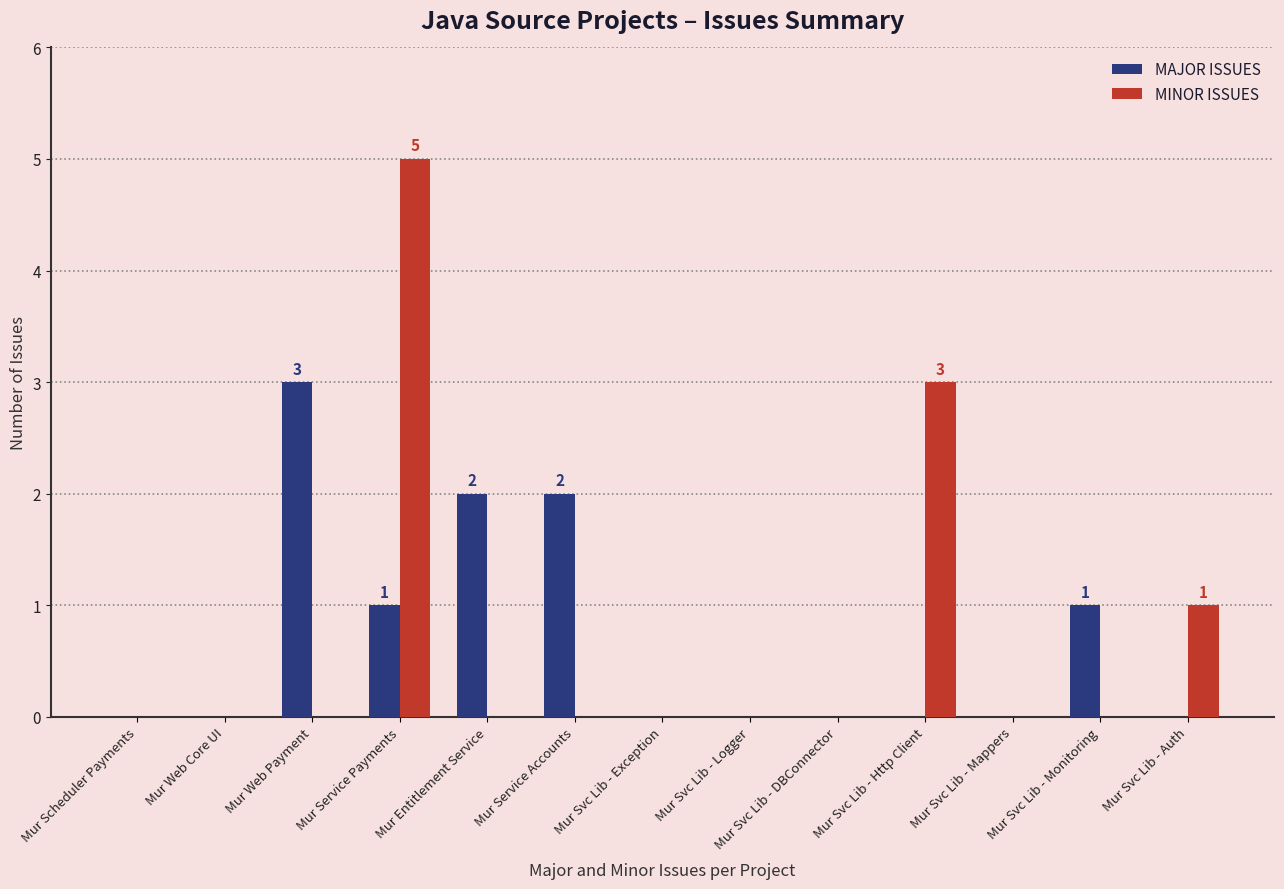

How many data points does each series have?

13